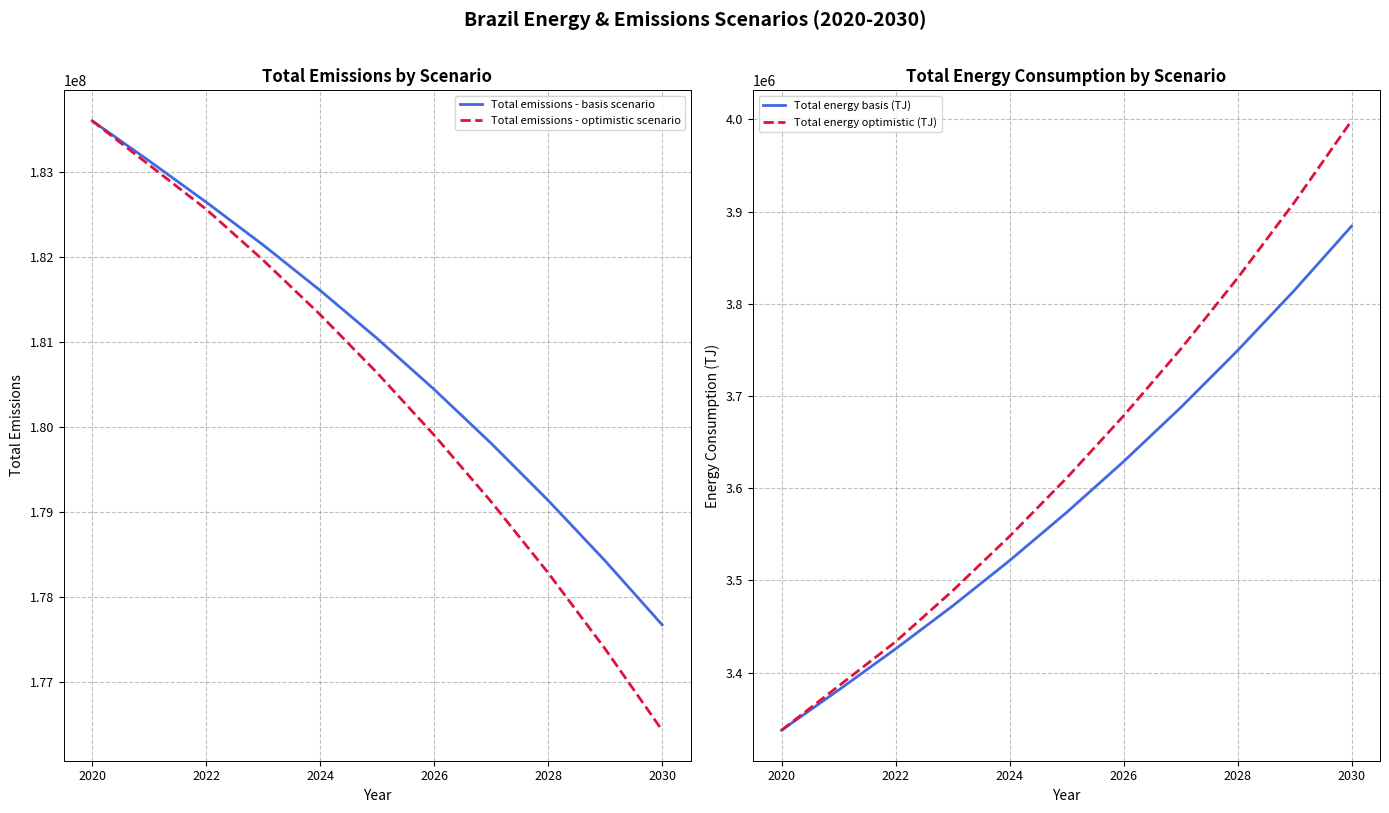

What is the lowest value of the Total energy basis (TJ) series?

3337385.6